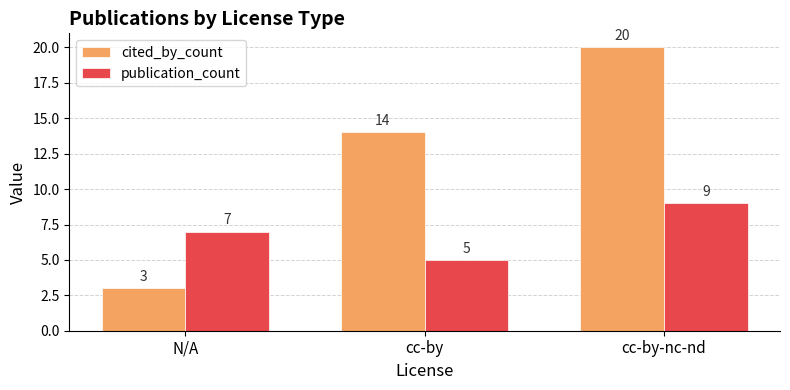

The publication_count series shows 16 at cc-by-nc-nd. True or false?

False